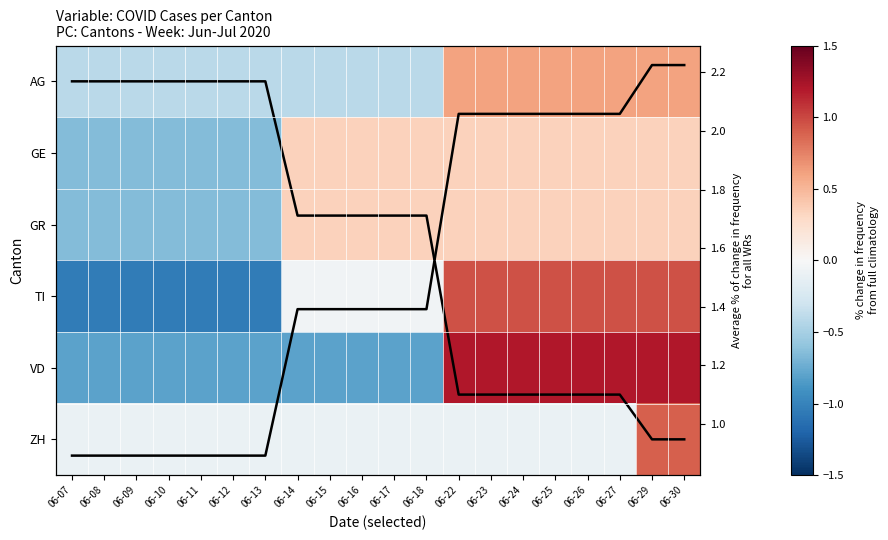

The value of GE at 06-16 is 0.3. True or false?

True